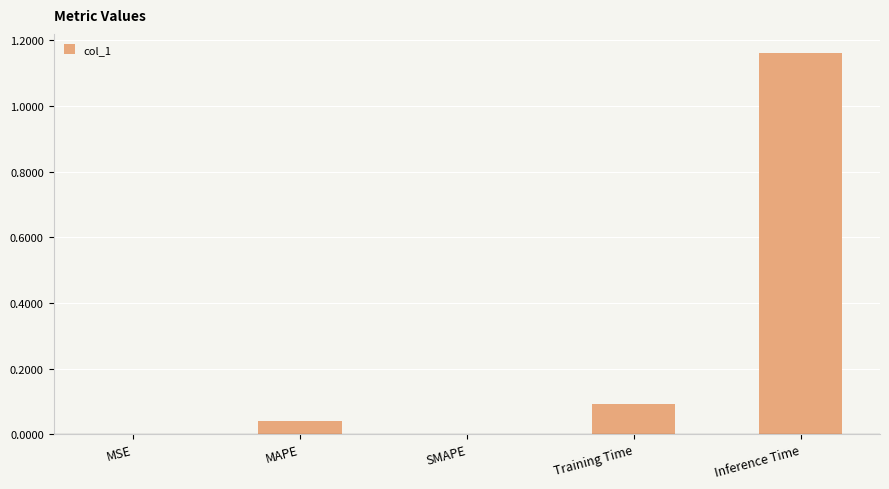

Is it true that the value at MAPE is 0.0?

True